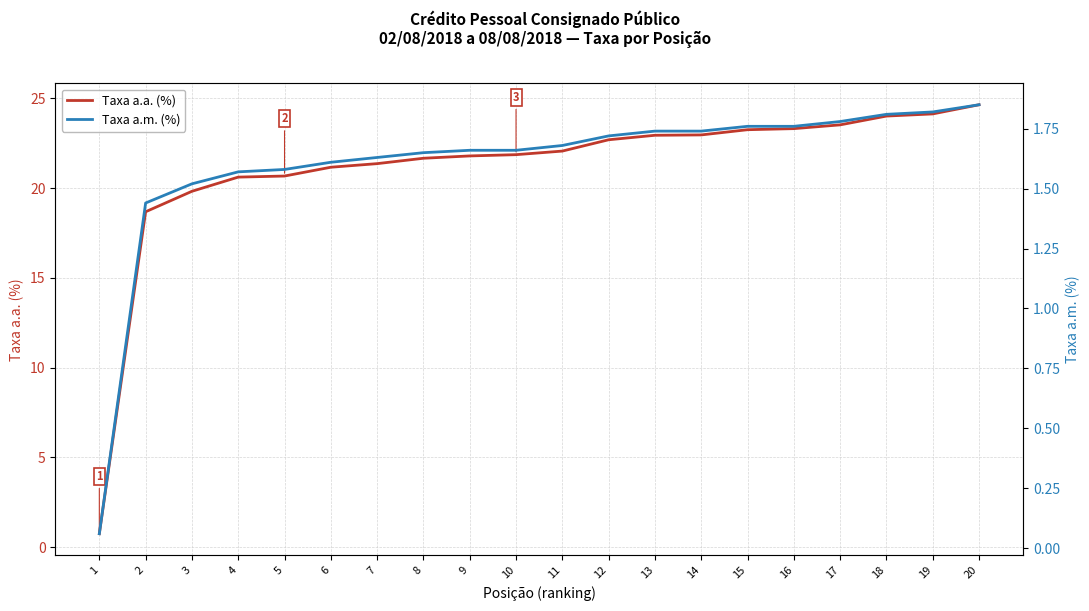

The Taxa a.a. (%) series shows 21.4 at 7. True or false?

True